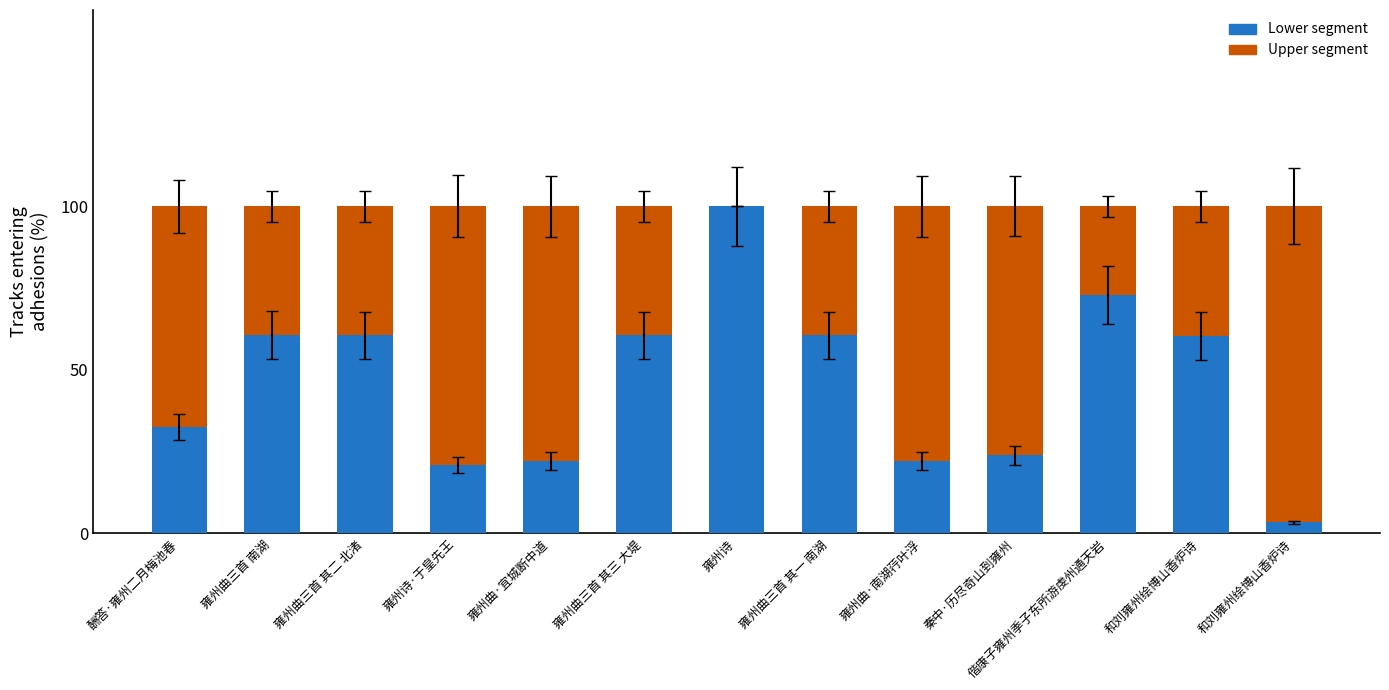

What are all the series names shown in the legend?

Lower segment, Upper segment